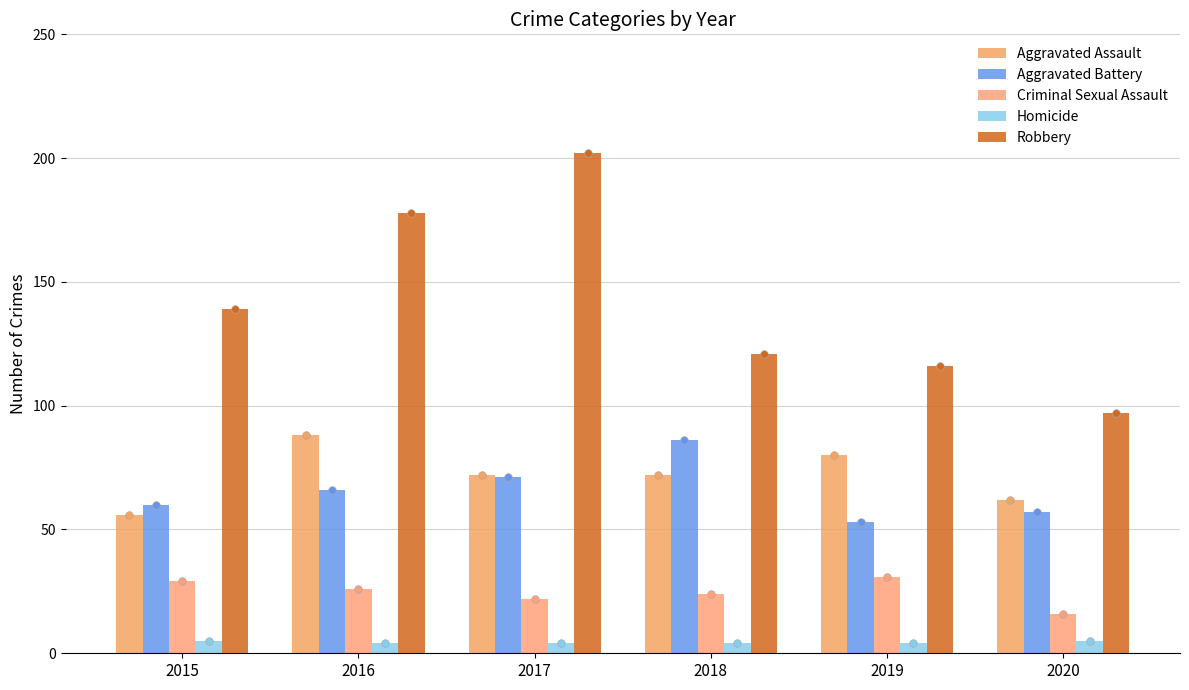

Which series has the widest spread of Y values?

Robbery